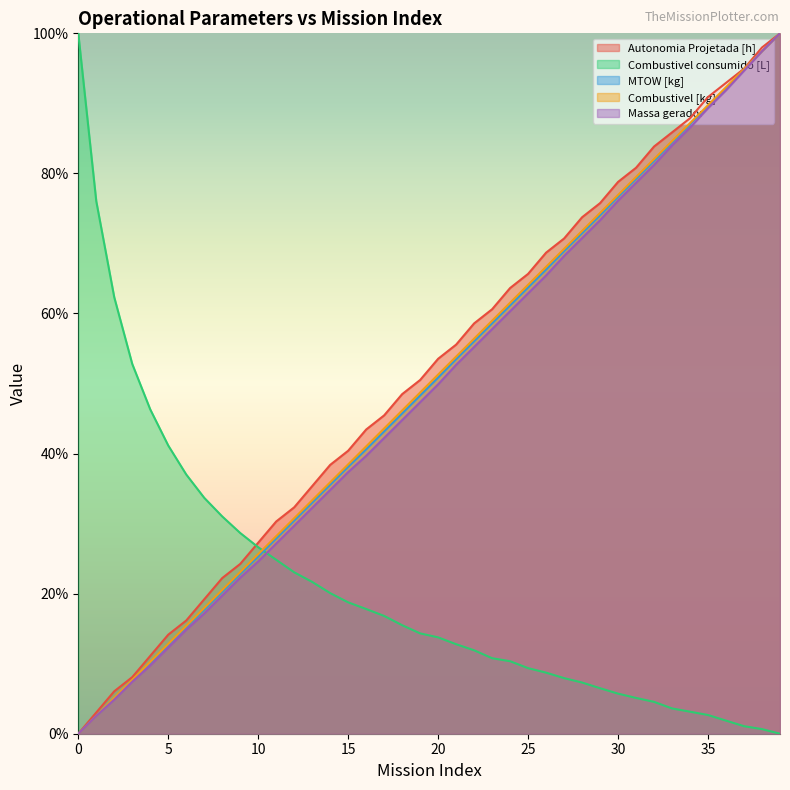

Between 26 and 36, which series saw the biggest shift?

Massa gerador